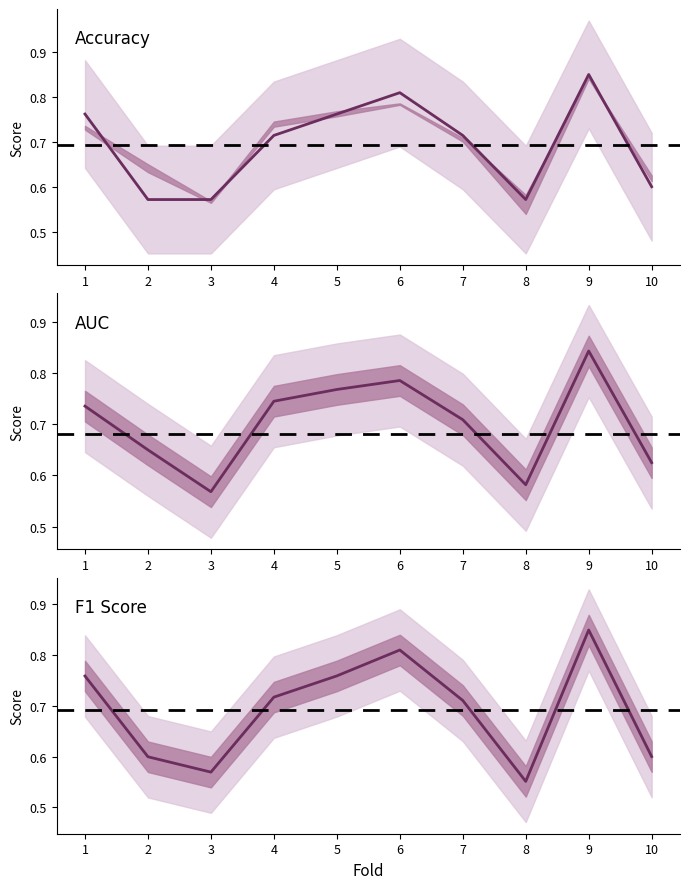

Which has a higher value, 9 or 6?

9